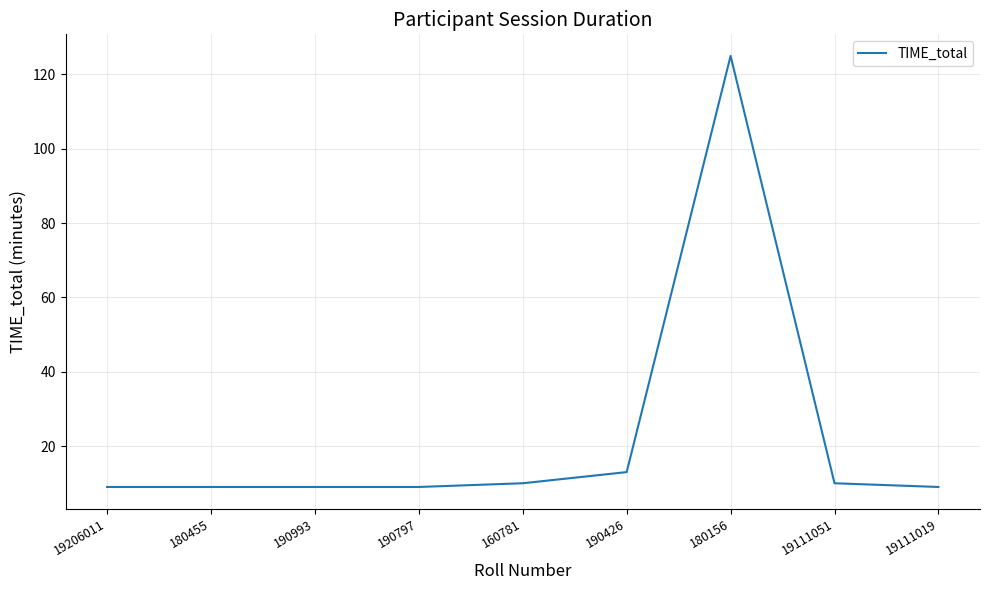

Is it true that the value at 19111019 is 9?

True